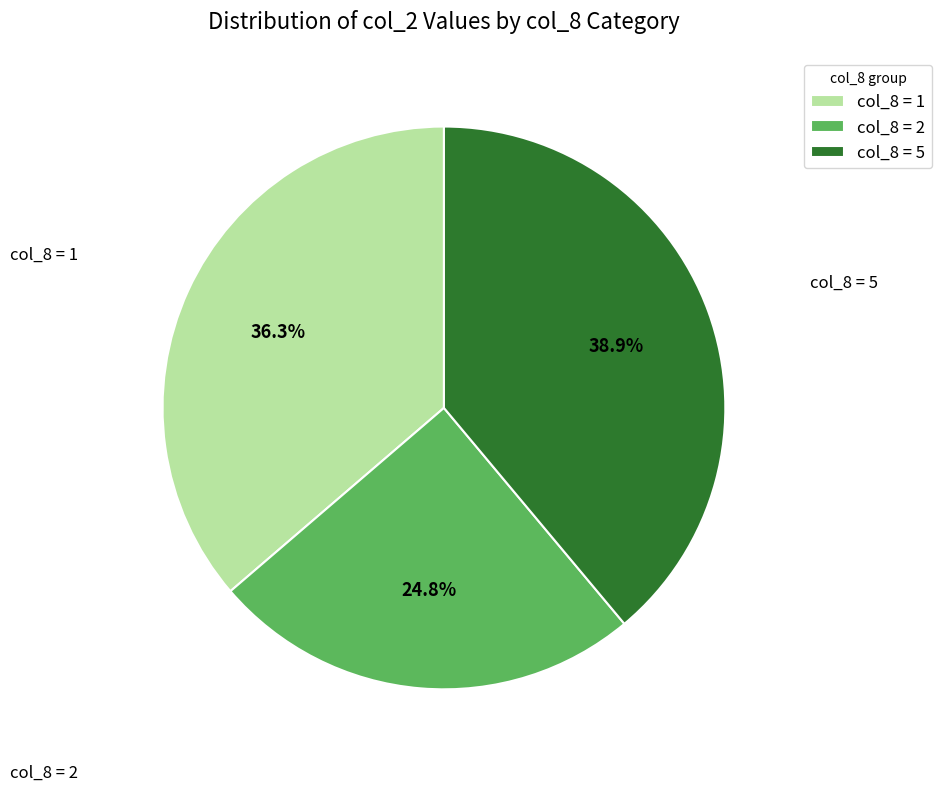

Between col_8 = 1 and col_8 = 5, which is larger?

col_8 = 5